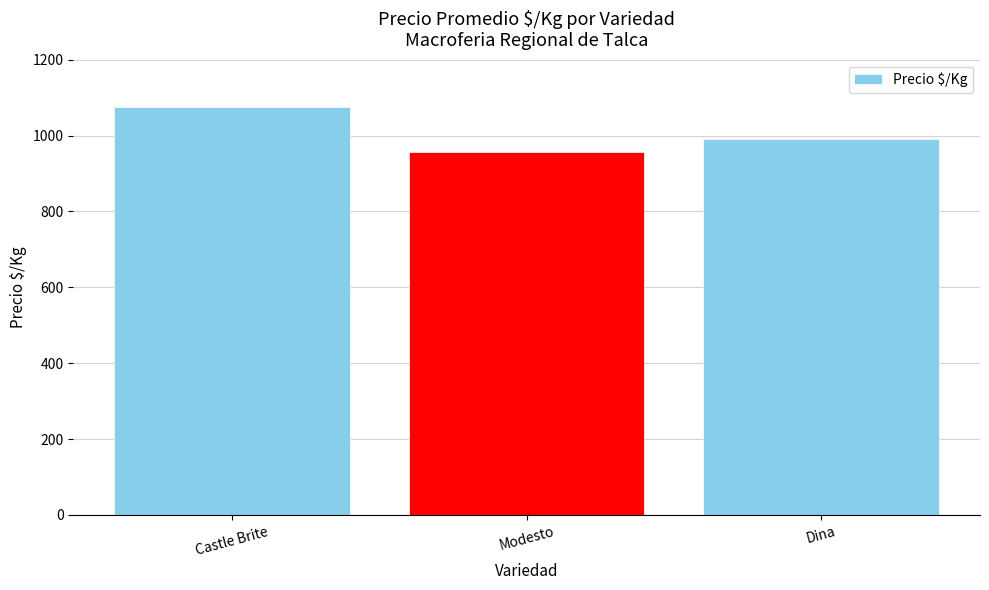

True or false: the data shows 956 at Modesto.

True